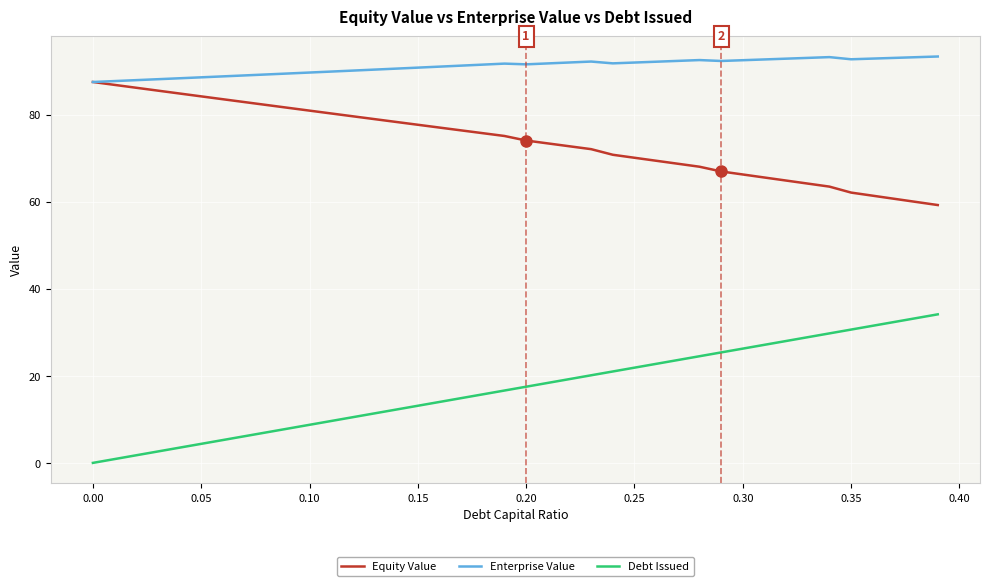

What is the maximum value for Enterprise Value?

93.4